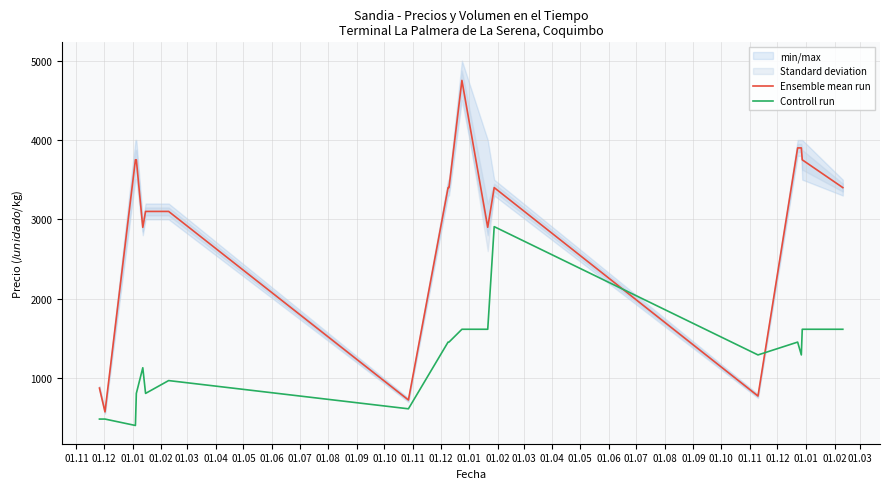

What is the average value of the Ensemble mean run series?

2908.3